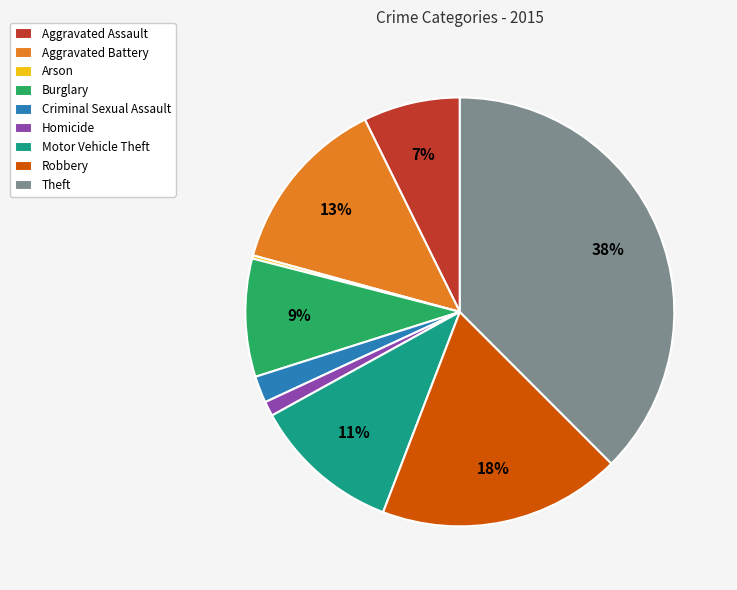

Does any single category account for the majority?

No